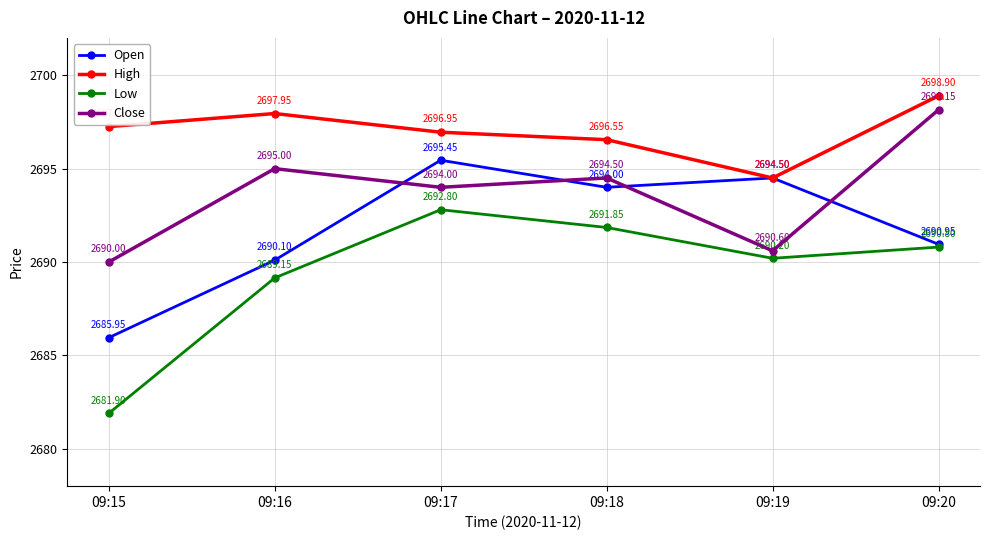

Is this an area chart (filled region under the line)?

No